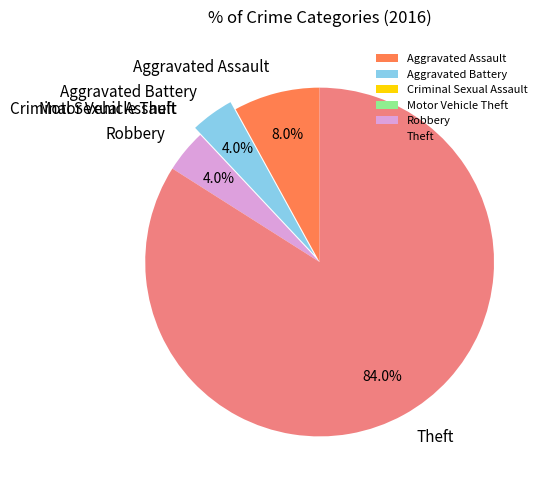

To the nearest percent, what is the difference between the largest and smallest slice percentages?

84%